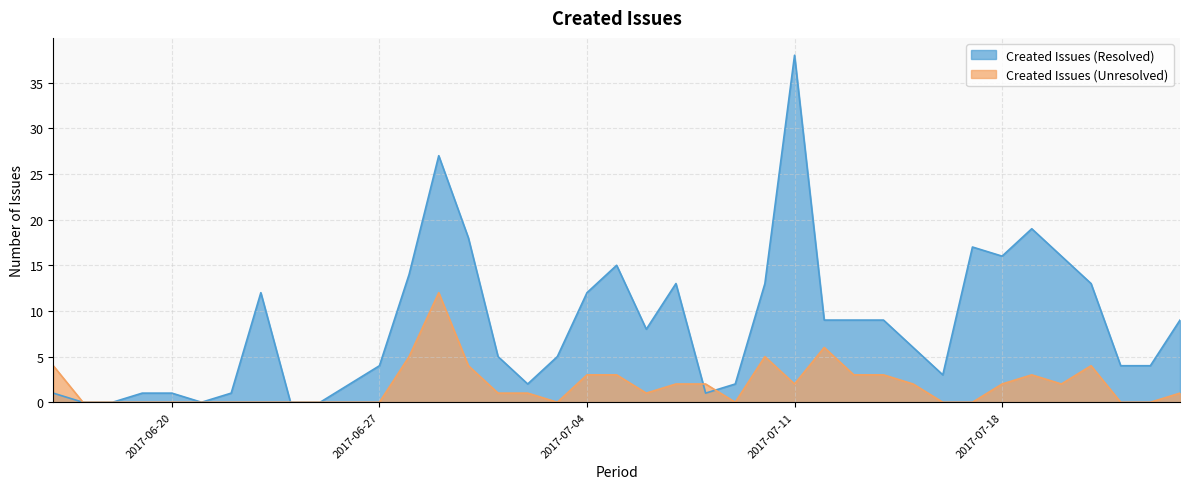

The value of Created Issues (Unresolved) at 2017-07-06 is 1. True or false?

False